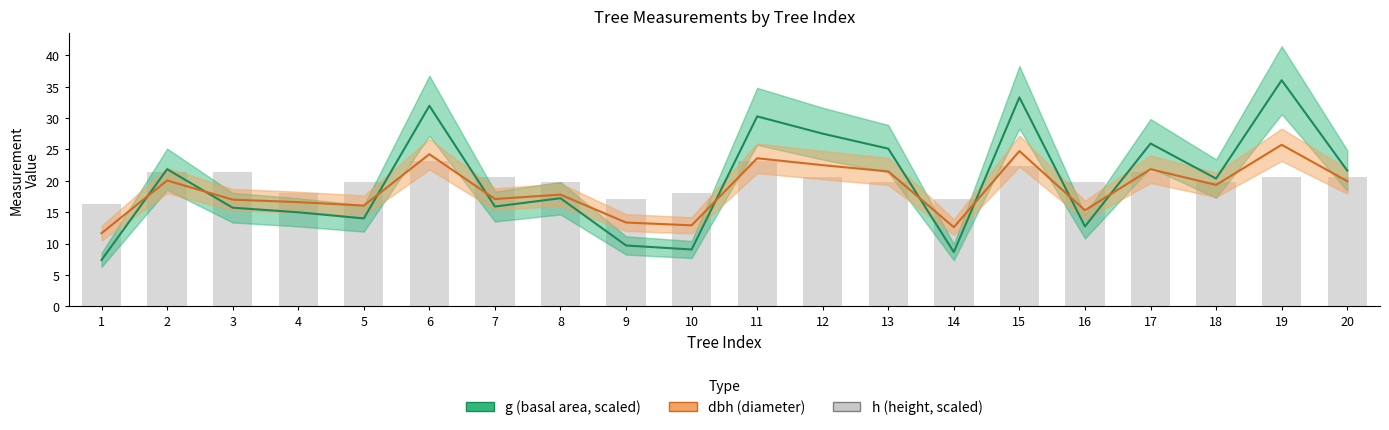

What is the minimum value for h (height)?

16.3